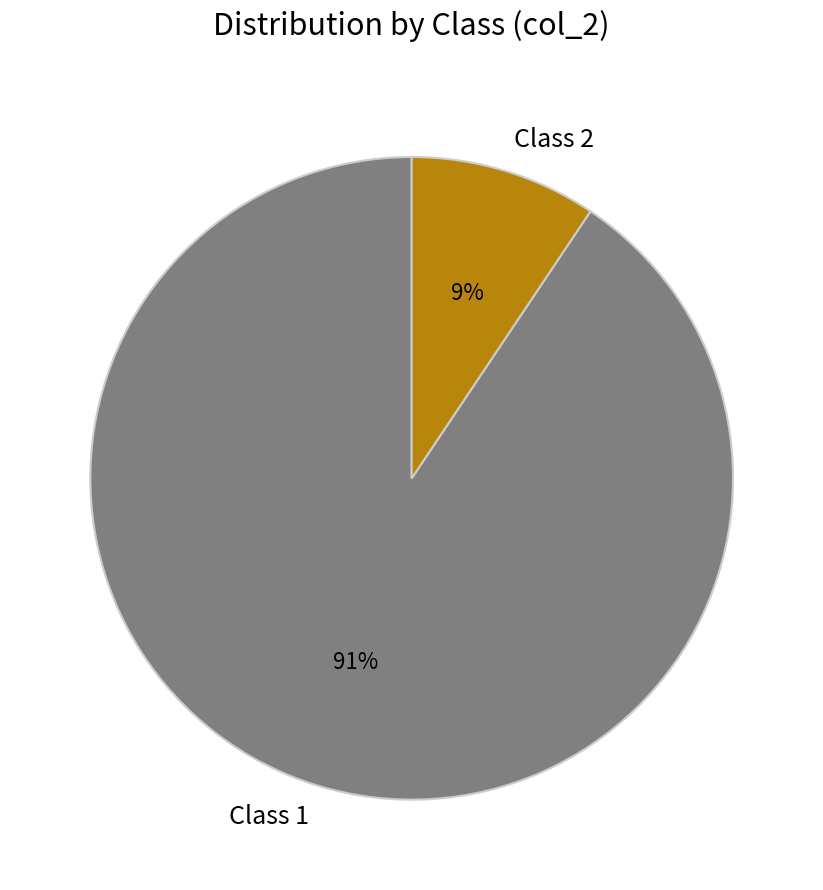

How many slices are in this pie chart?

2